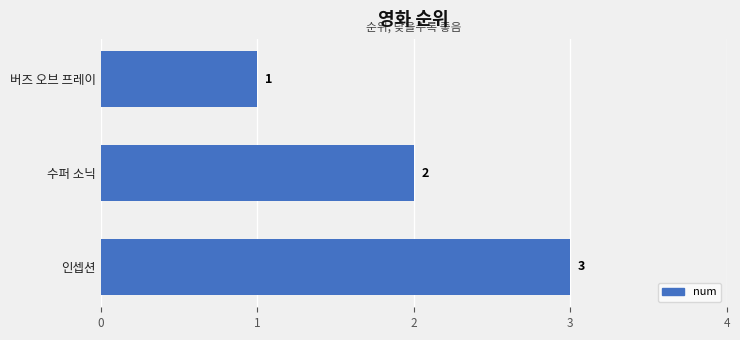

What is the ratio of the value at 수퍼 소닉 to the value at 인셉션?

0.7